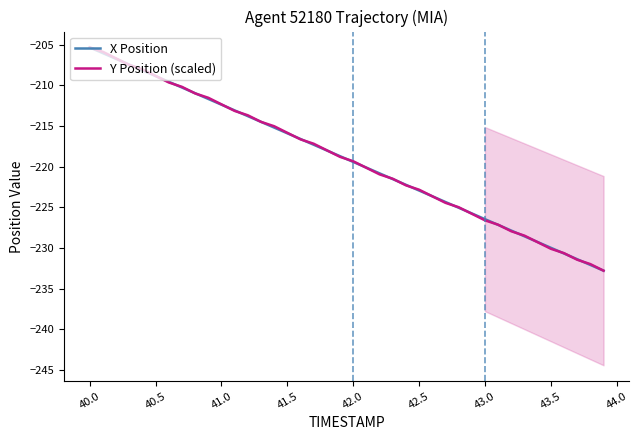

Rank the series by their maximum value, from lowest to highest.

X Position, Y Position (scaled)